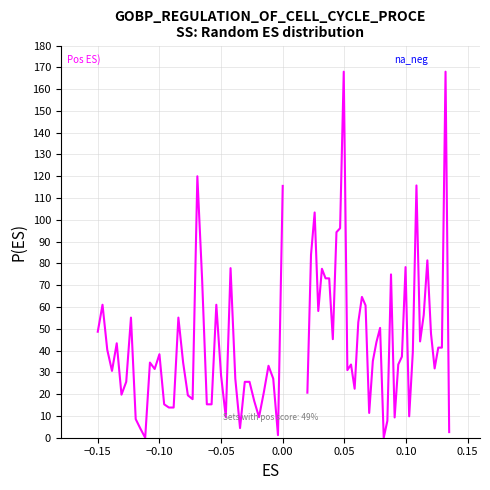

What are all the series names shown in the legend?

Pos ES, na_neg